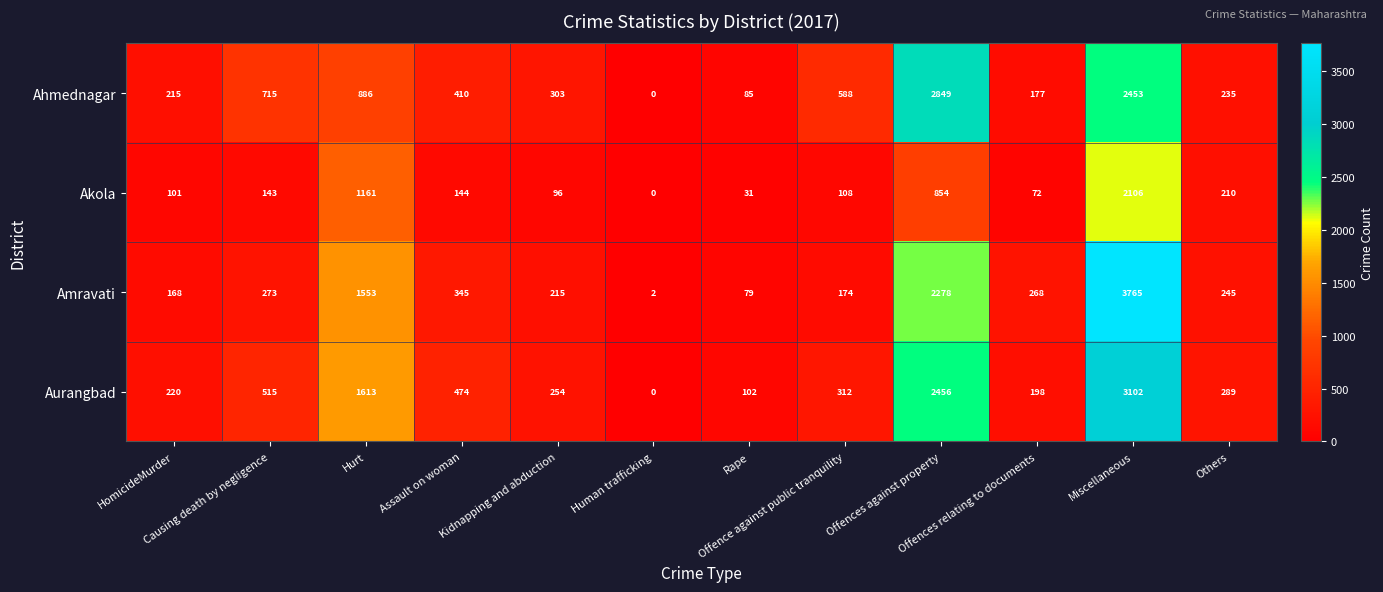

What is the average value of the Aurangbad series?

795